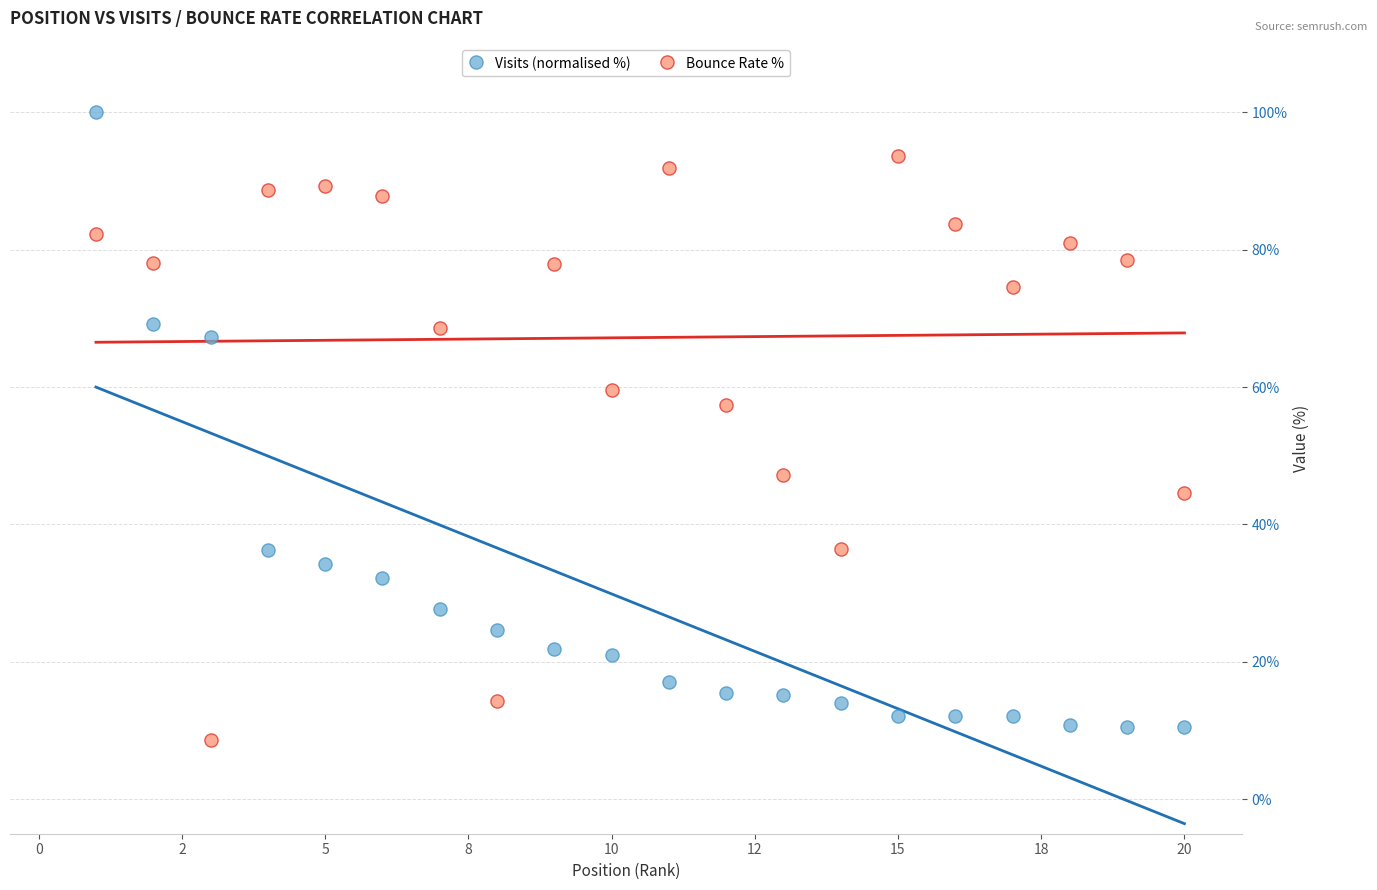

What is the X range (max minus min) for the scatter plot?

19.0